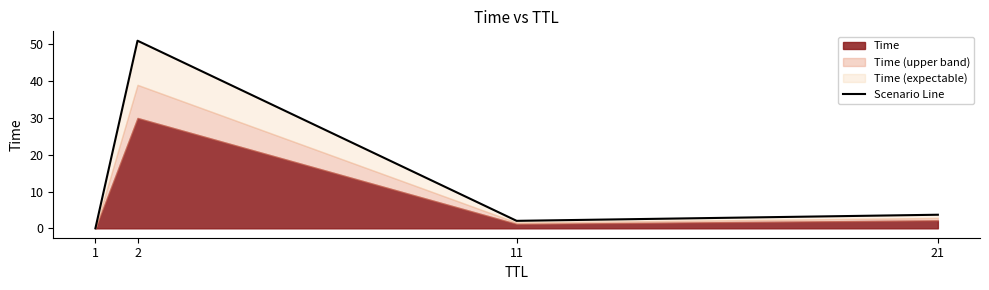

What is the difference between the second highest and second lowest values?

1.7